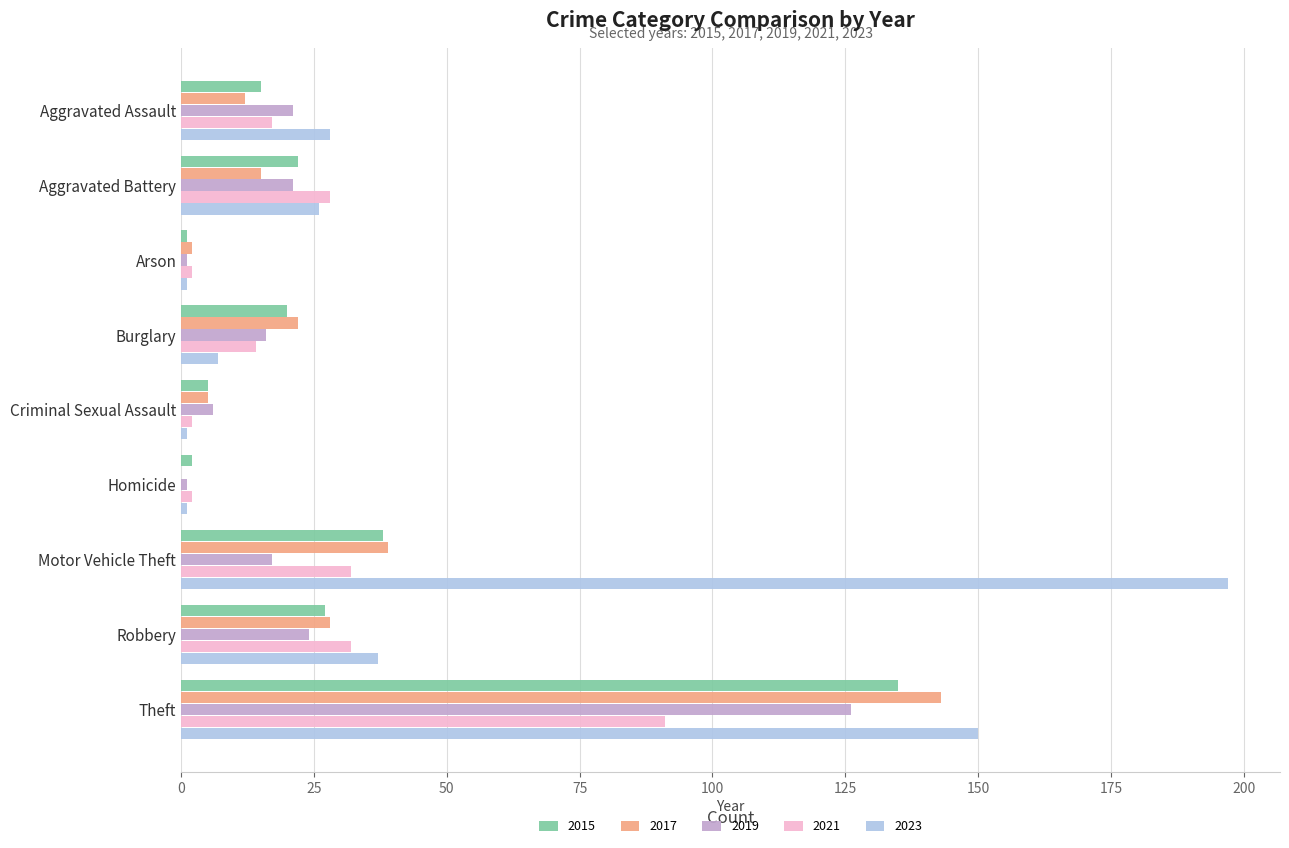

Between Aggravated Assault and Motor Vehicle Theft, which series saw the biggest shift?

2023